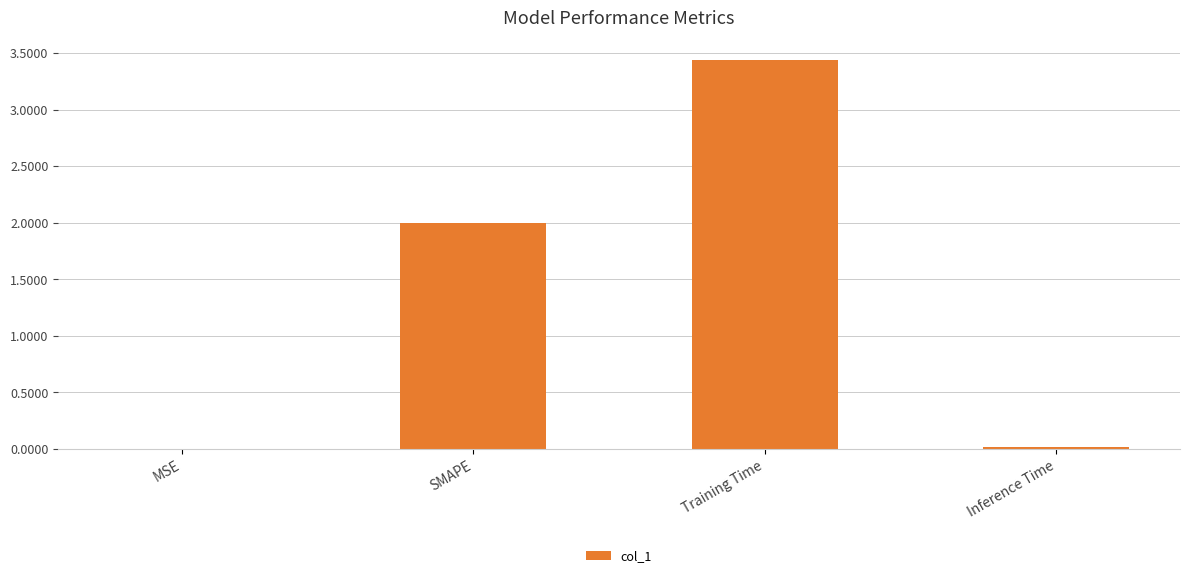

Between Training Time and SMAPE, which is larger?

Training Time